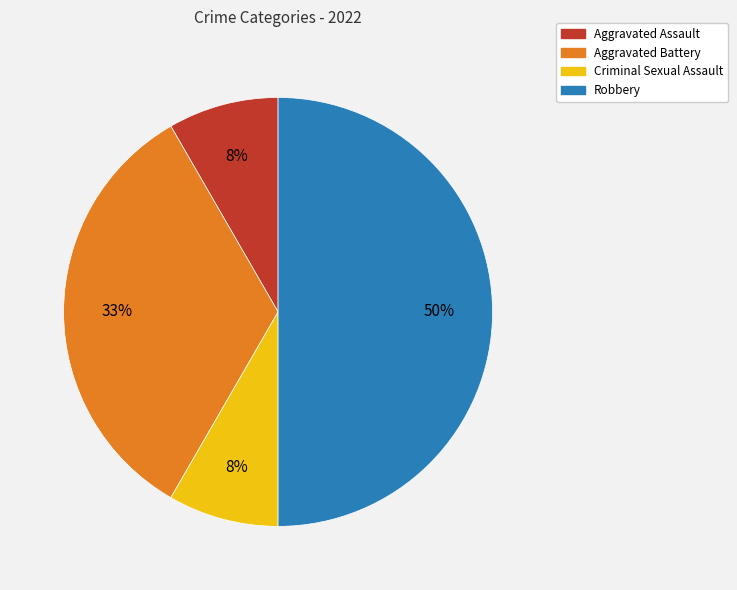

Count the number of slices in the pie.

4